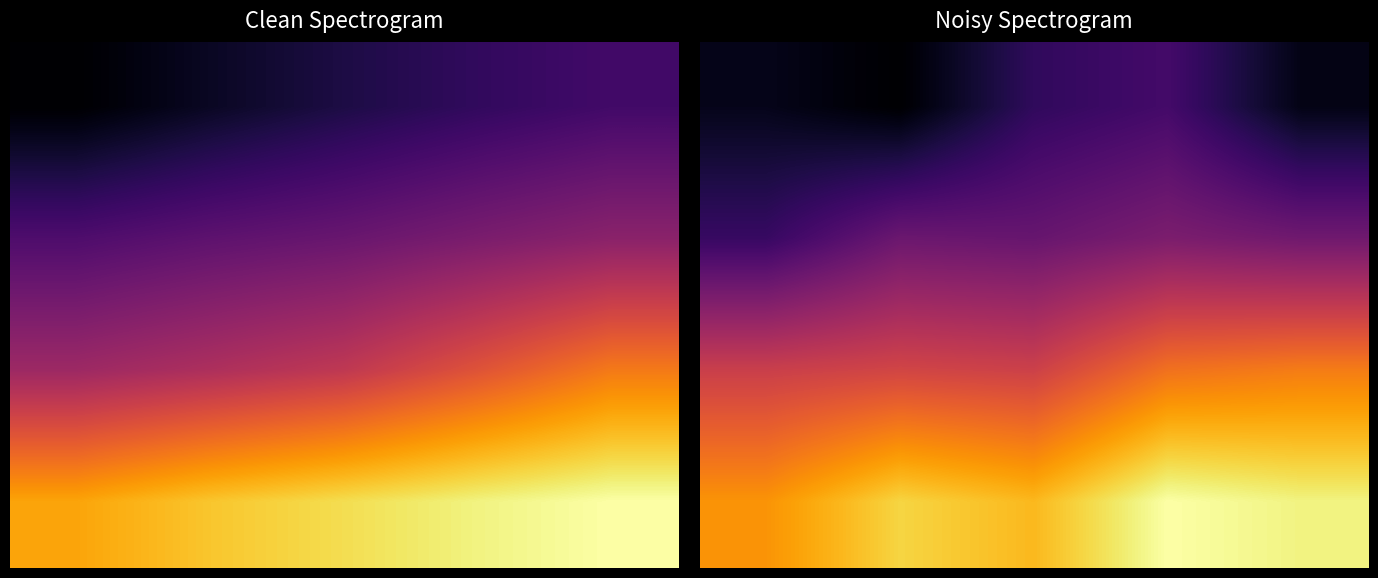

Which has a higher value, 2 or 1?

2